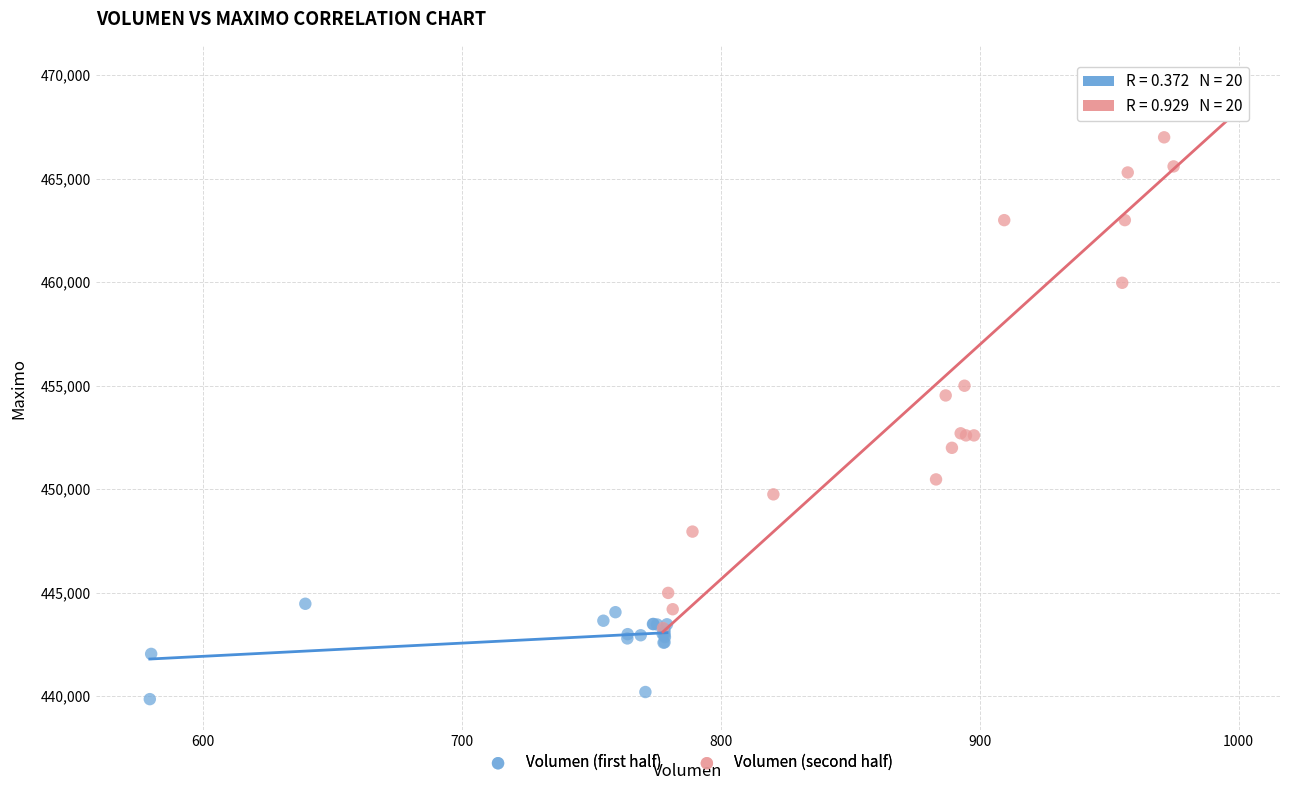

What are all the series names shown in the legend?

Volumen (first half), Volumen (second half)